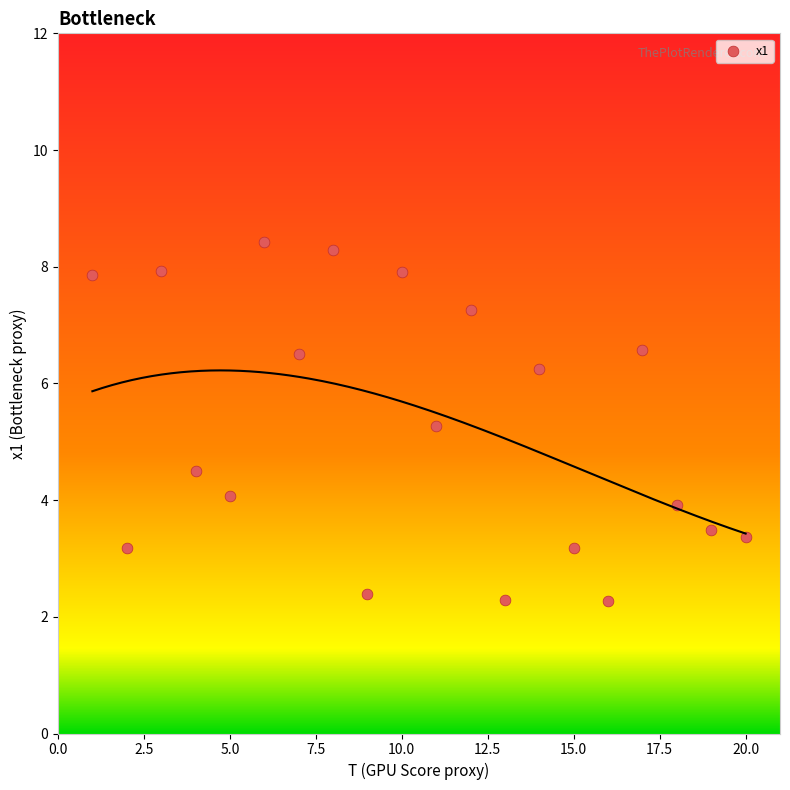

What is the range of Y values (max minus min)?

6.1